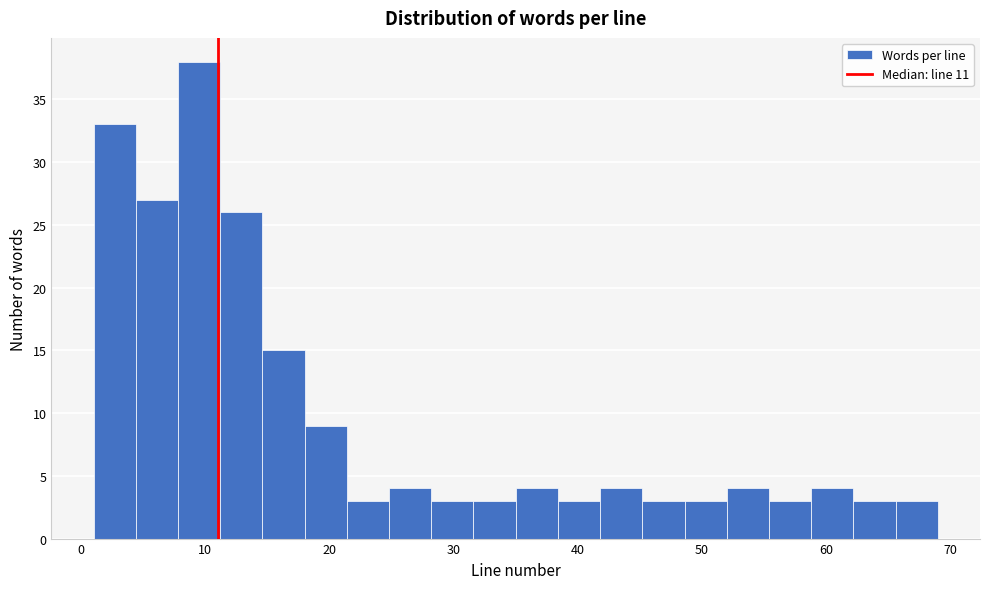

Read against the x-axis, roughly where is the centre of the tallest bar?

10